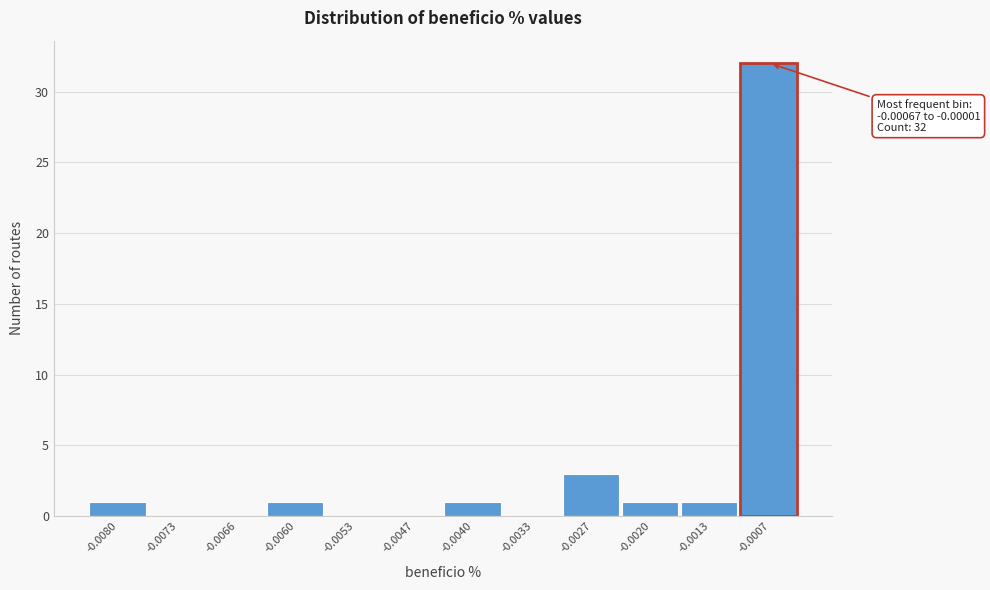

Reading right to left, what are all the values shown in this chart?

-0.0007=32	-0.0013=1	-0.0020=1	-0.0027=3	-0.0033=0	-0.0040=1	-0.0047=0	-0.0053=0	-0.0060=1	-0.0066=0	-0.0073=0	-0.0080=1